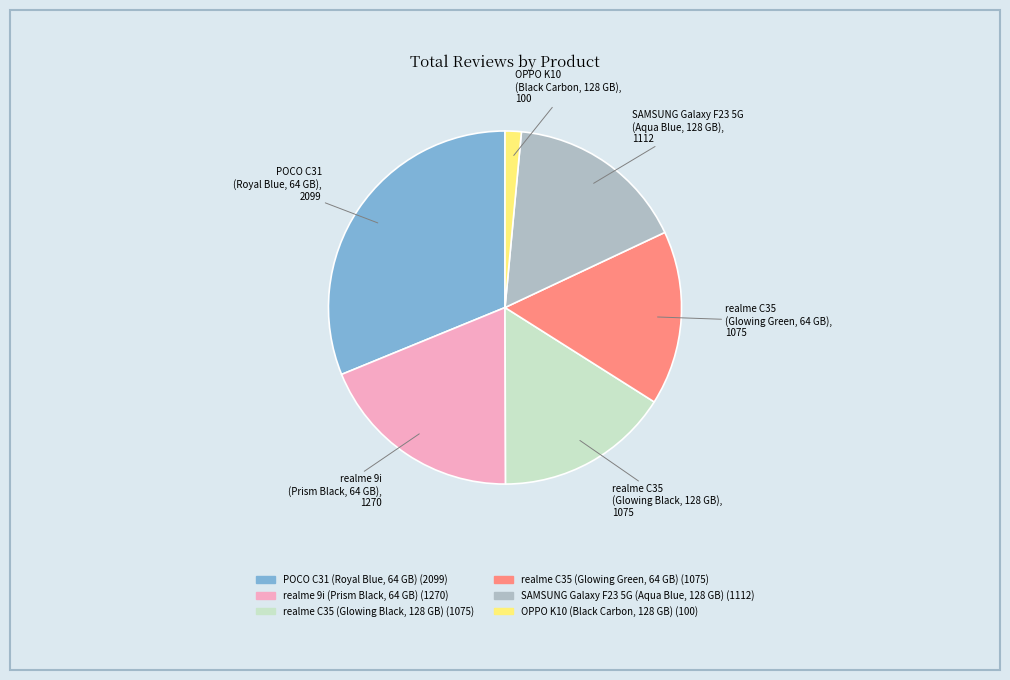

Which slice is the smallest?

OPPO K10 (Black Carbon, 128 GB)